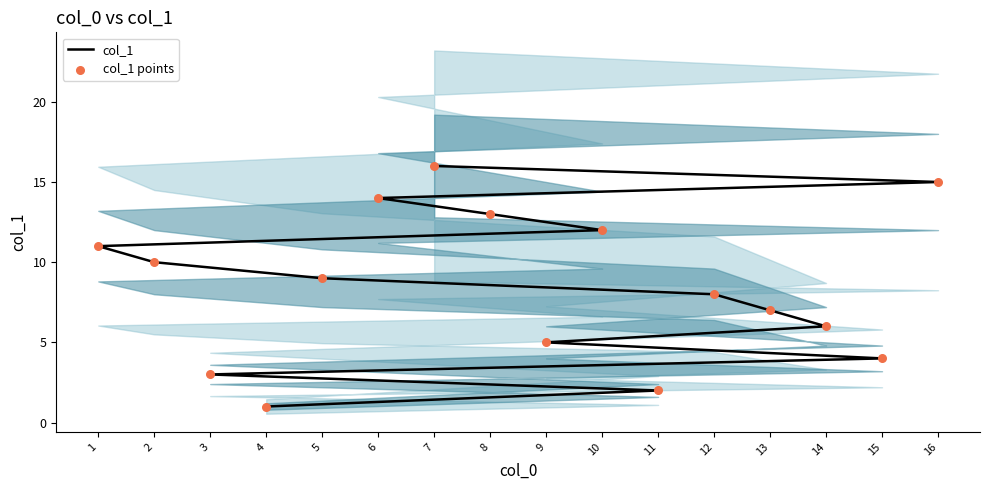

At which category is the sum across all series the highest?

7